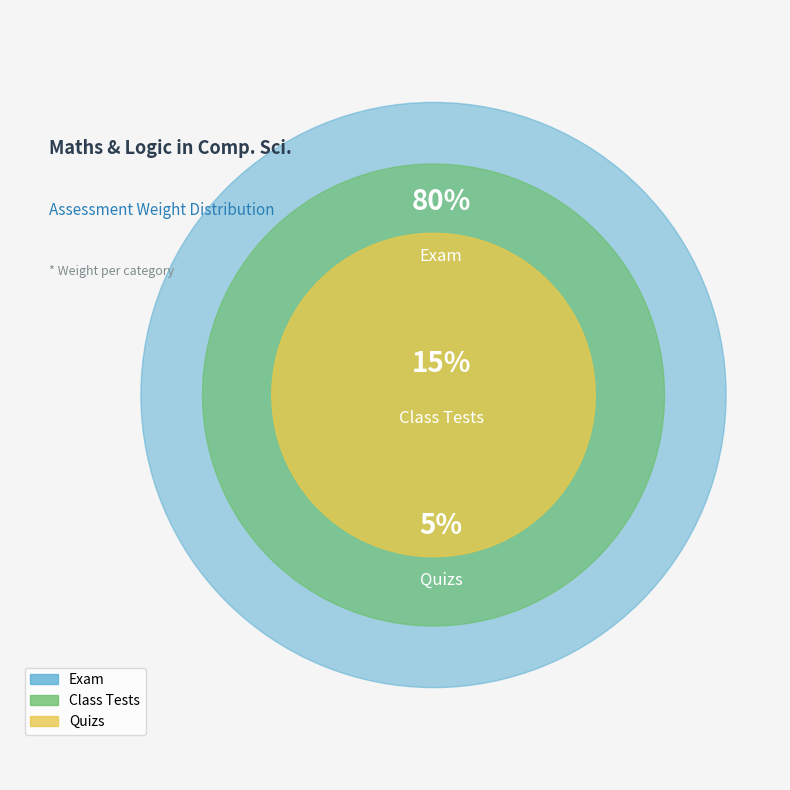

To the nearest percent, what is the difference between the largest and smallest slice percentages?

75%